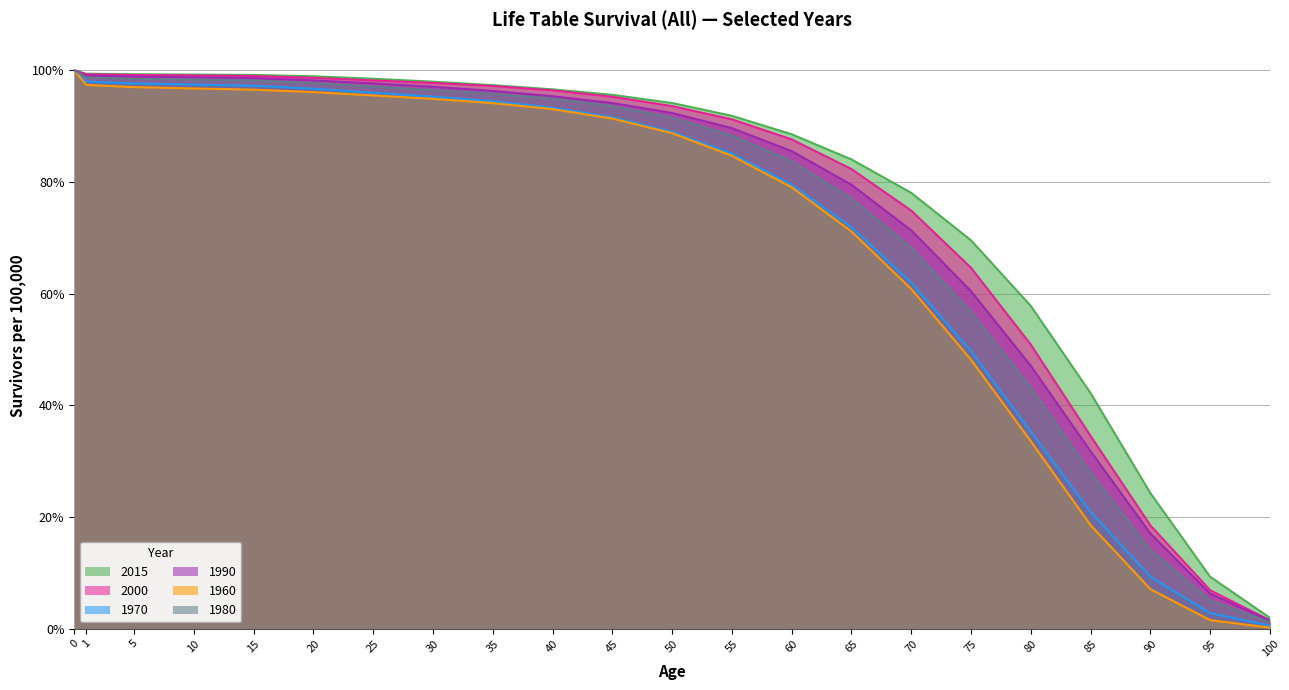

What is the approximate value of 2000 at 85?

34.5